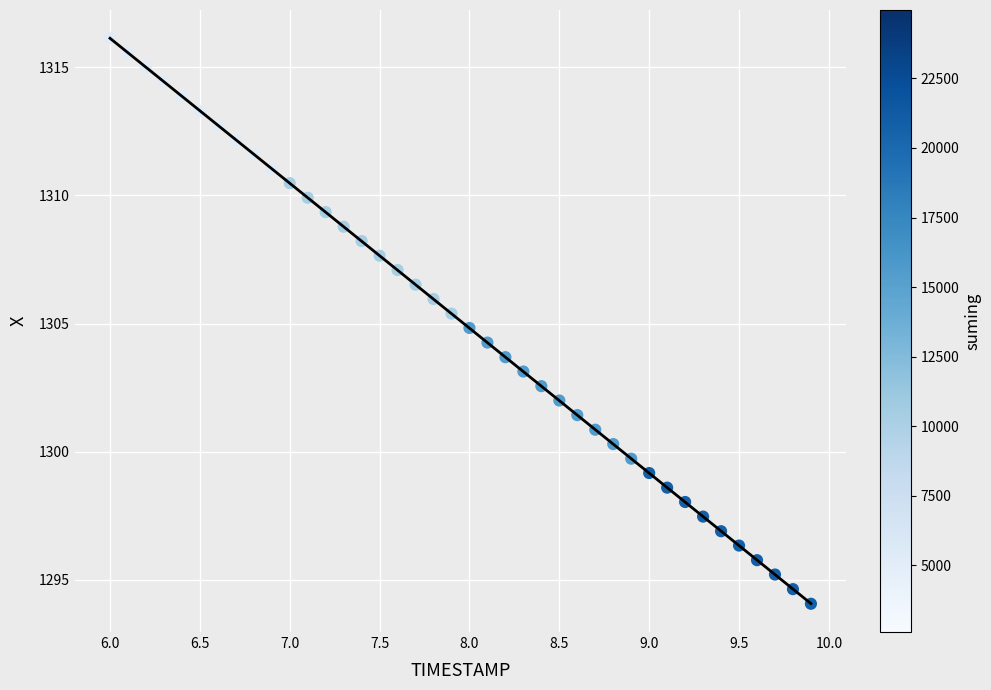

What is the range of X values (max minus min)?

3.9